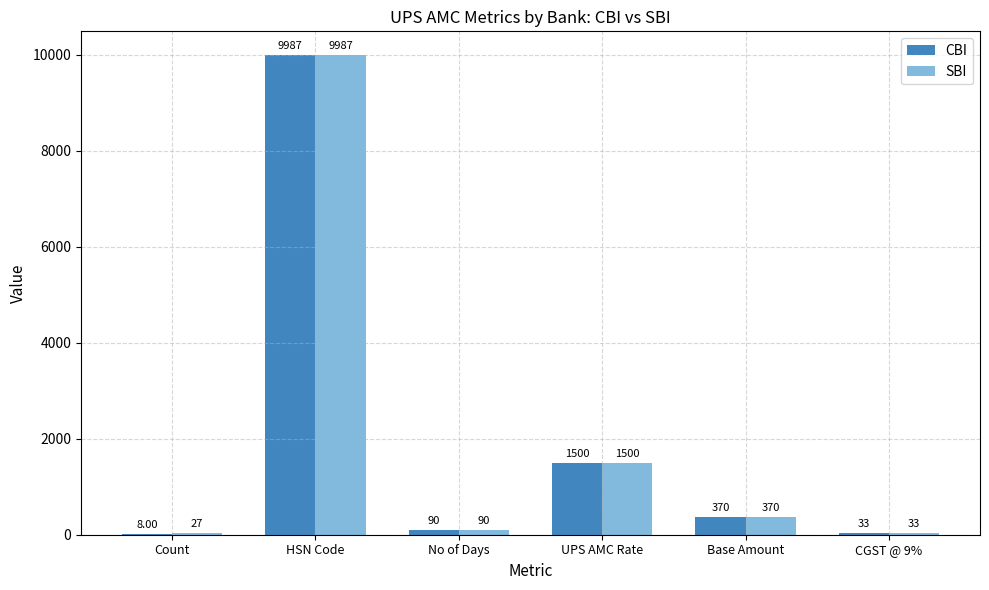

The SBI series shows 369.9 at Base Amount. True or false?

True